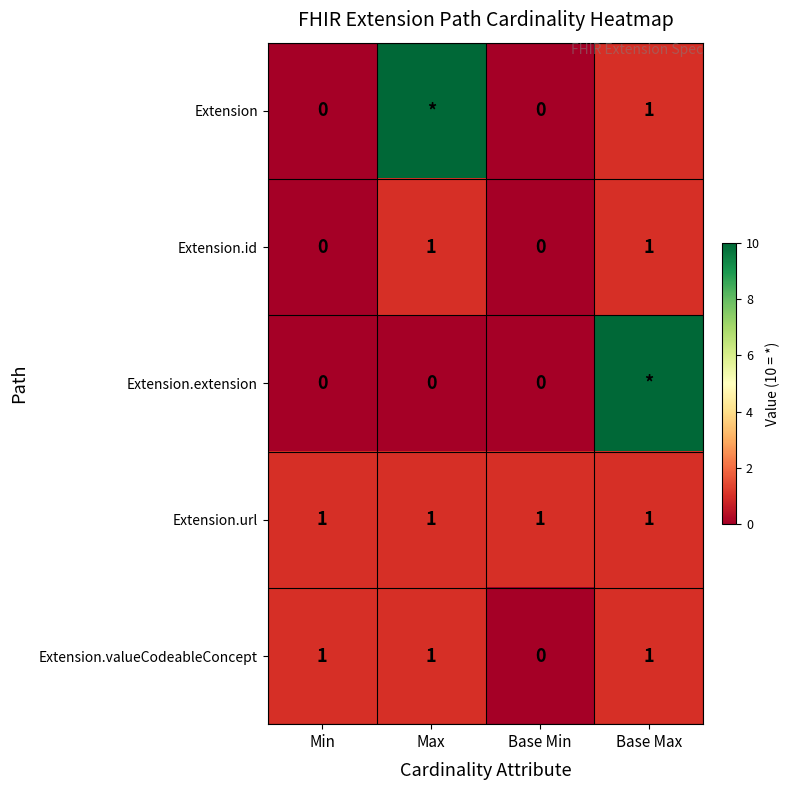

What is the sum of all Extension.valueCodeableConcept values?

3